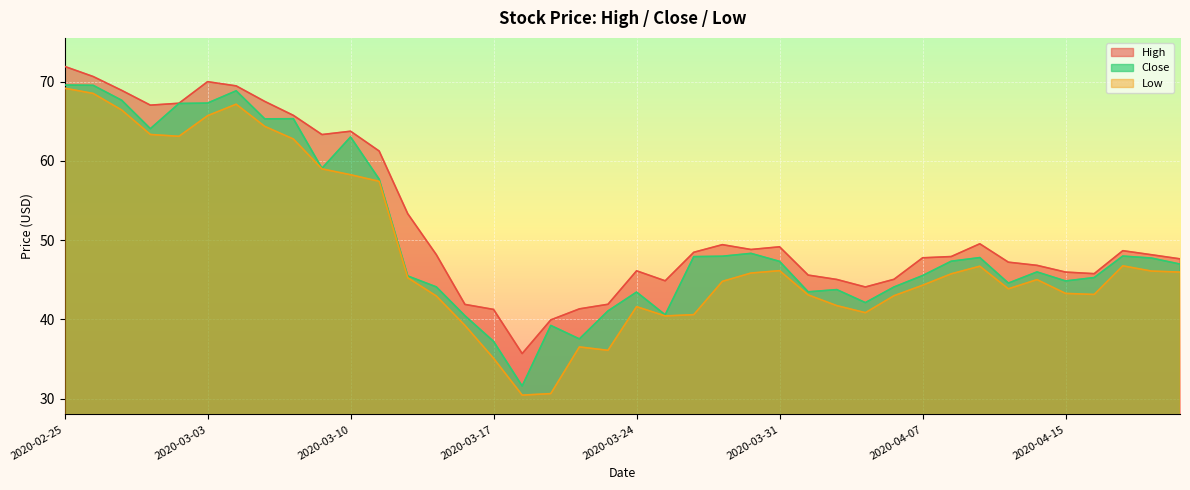

The Close series shows 19.5 at 2020-04-01. True or false?

False